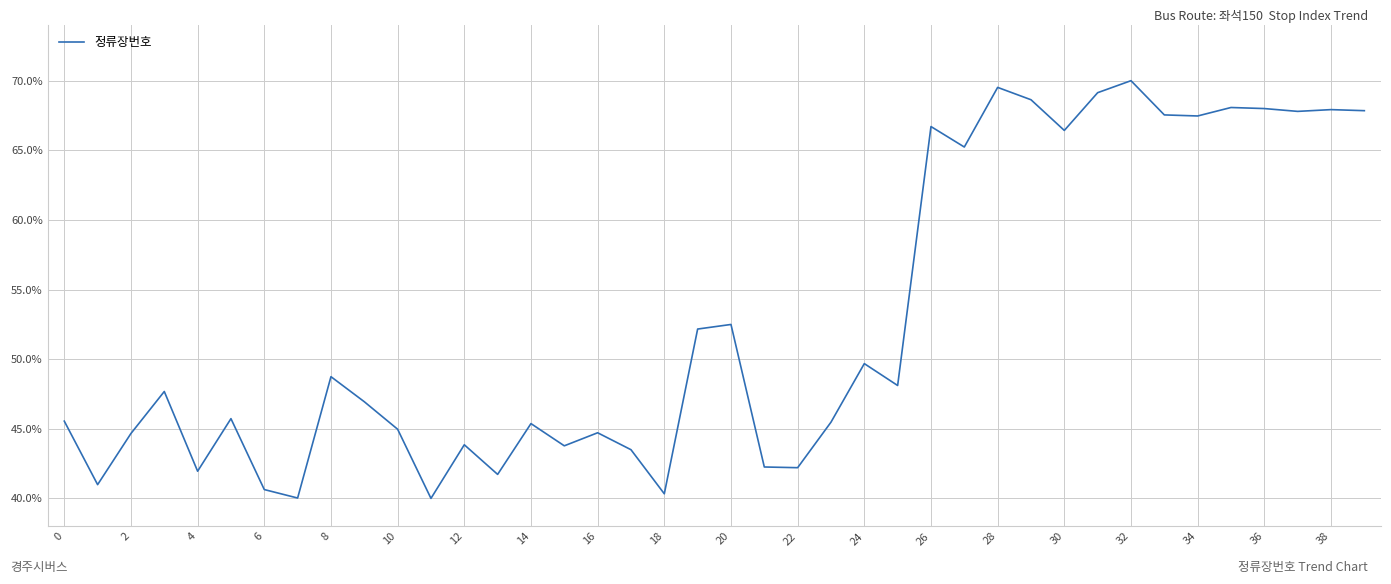

What is the minimum value shown in the chart?

40.0